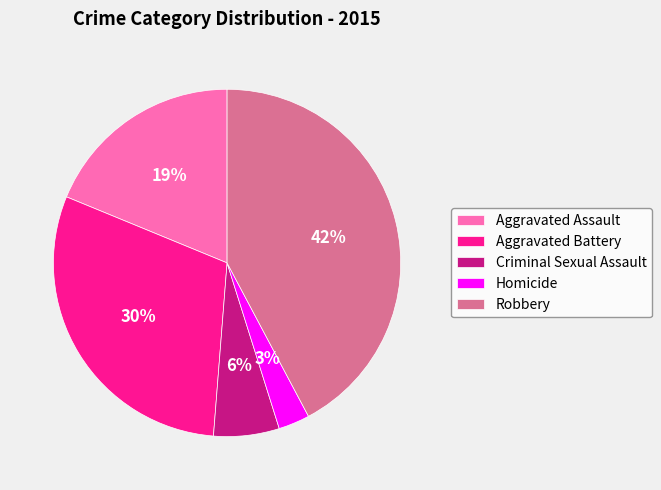

To the nearest percent, what portion does Homicide represent?

3%